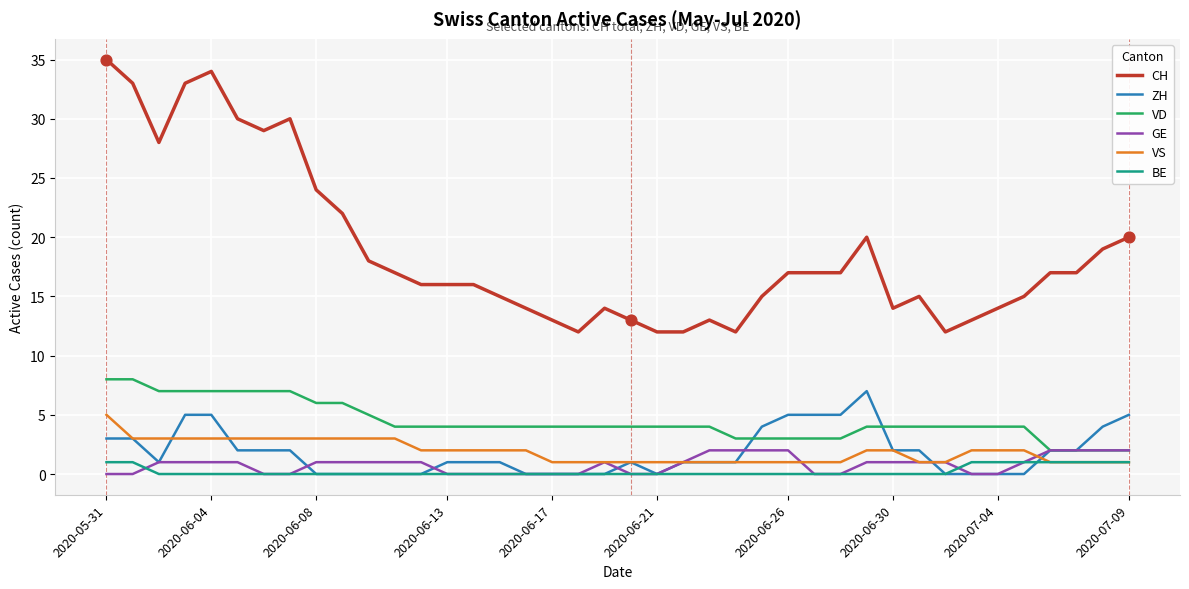

At how many categories does at least one series exceed 3?

40